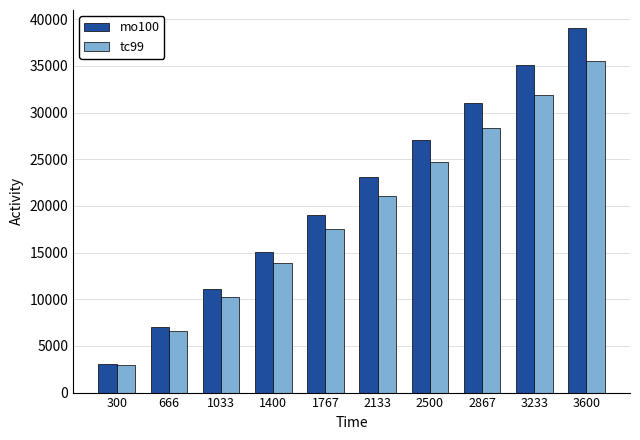

Reading left to right, list all the values displayed in this chart.

mo100: 300=3071.5	666=7073.2	1033=11072.4	1400=15071.7	1767=19077.1	2133=23070.2	2500=27069.4	2867=31062.4	3233=35049.2	3600=39036.1
tc99: 300=2935.5	666=6588.8	1033=10234.1	1400=13866.9	1767=17493.6	2133=21107.8	2500=24709.6	2867=28305.2	3233=31894.6	3600=35471.5